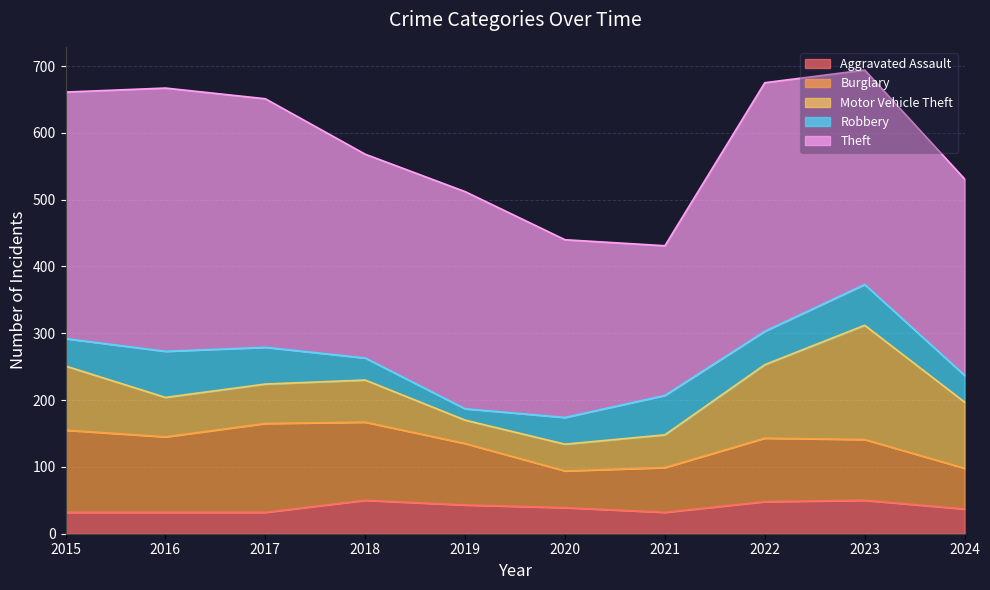

At 2024, list the series in order from largest to smallest.

Theft, Motor Vehicle Theft, Burglary, Robbery, Aggravated Assault